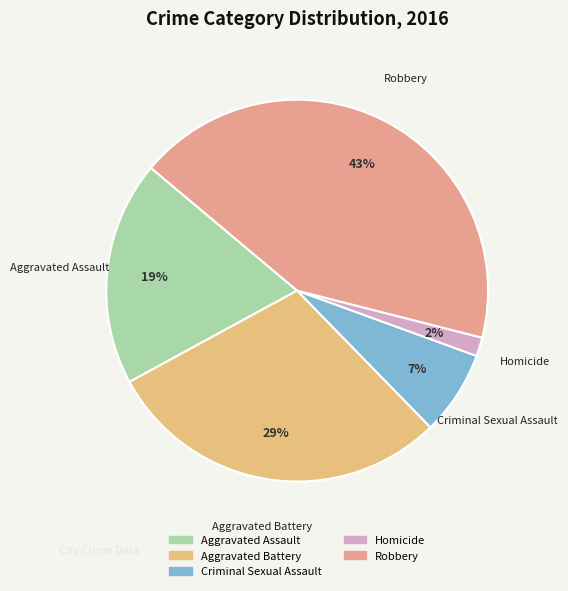

To the nearest percent, what is the difference between the largest and smallest slice percentages?

41%